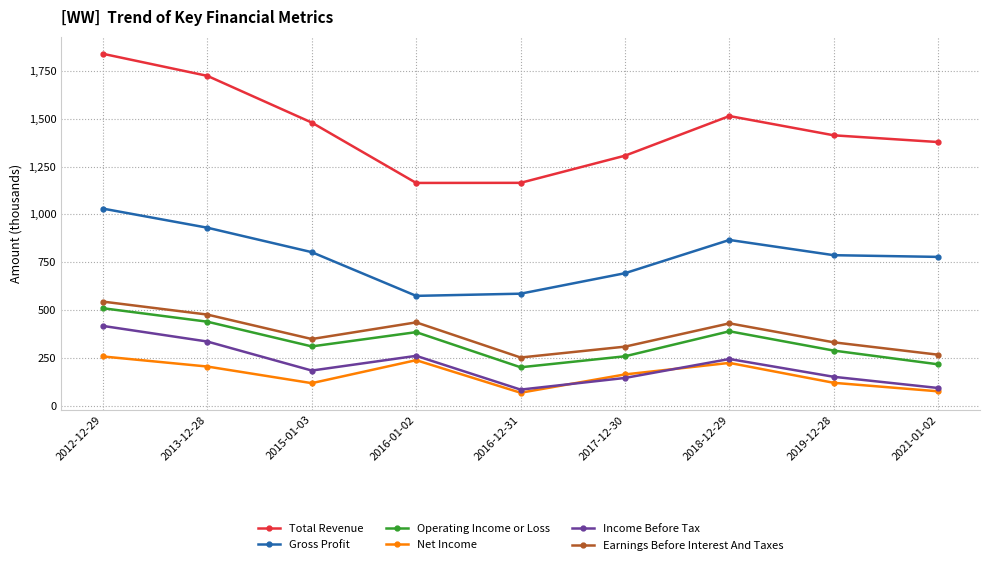

The value of Net Income at 2019-12-28 is 119.6. True or false?

True